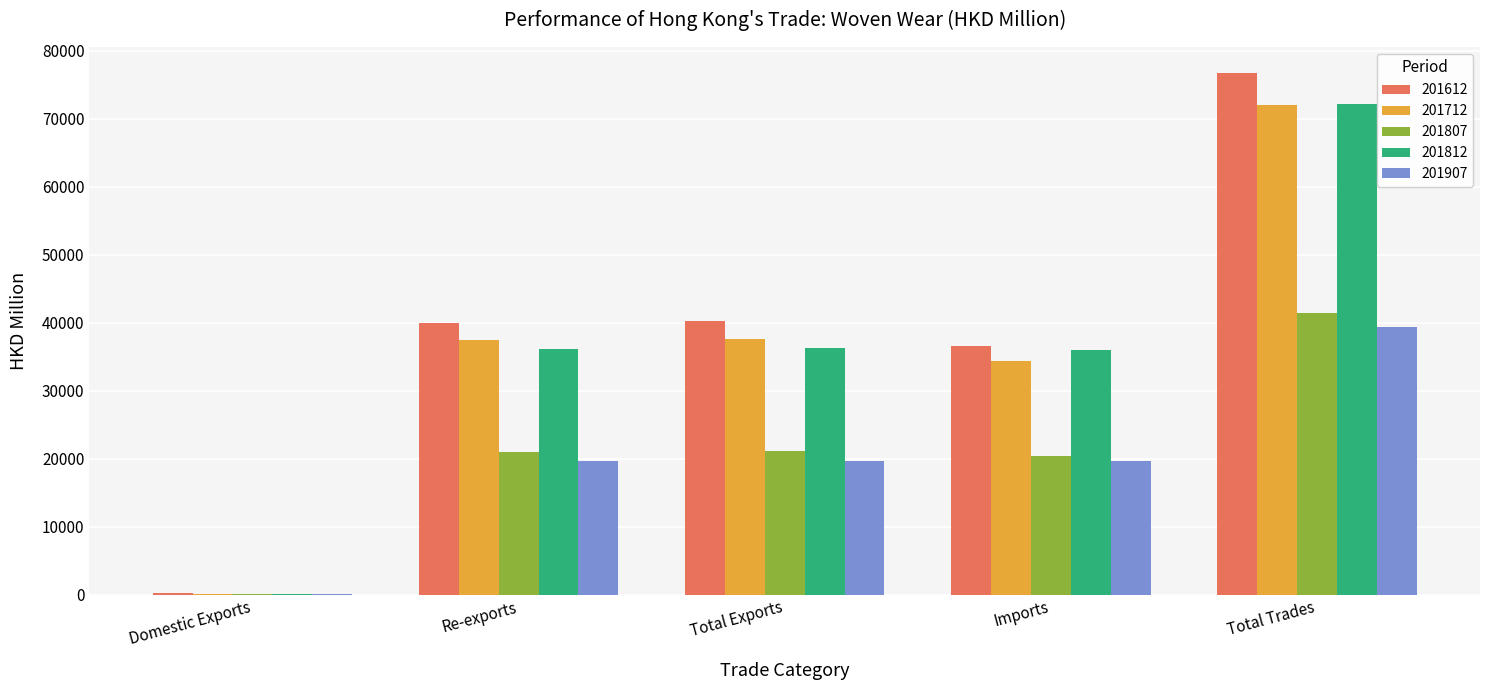

Which label corresponds to the largest value in the chart?

Total Trades